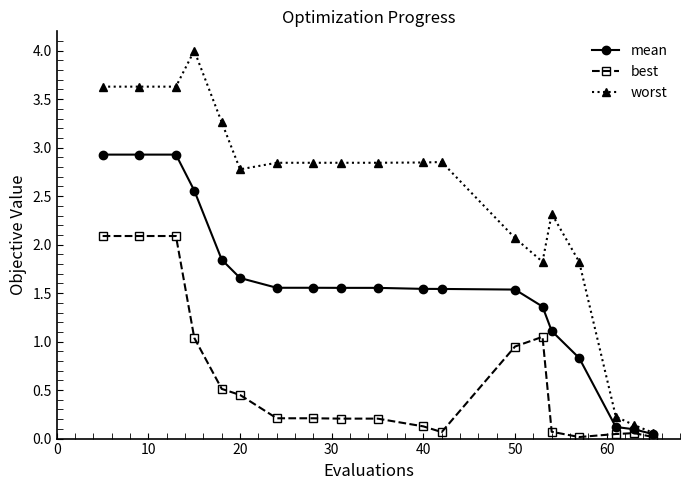

What is the maximum value shown in the chart?

4.0